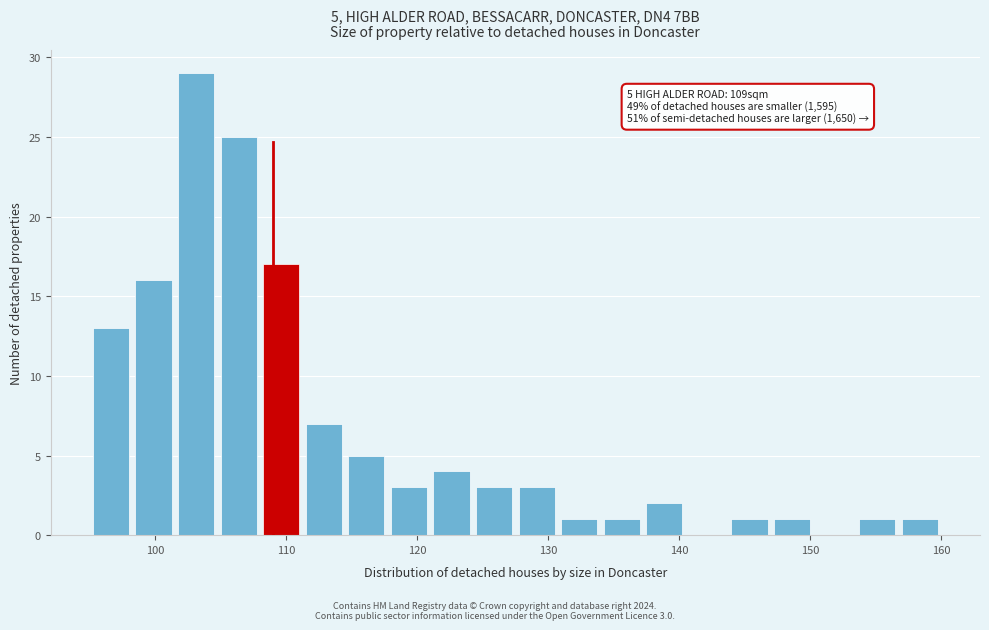

Around what value on the x-axis is the tallest bar? Give the approximate position of its centre, as read against the axis.

103